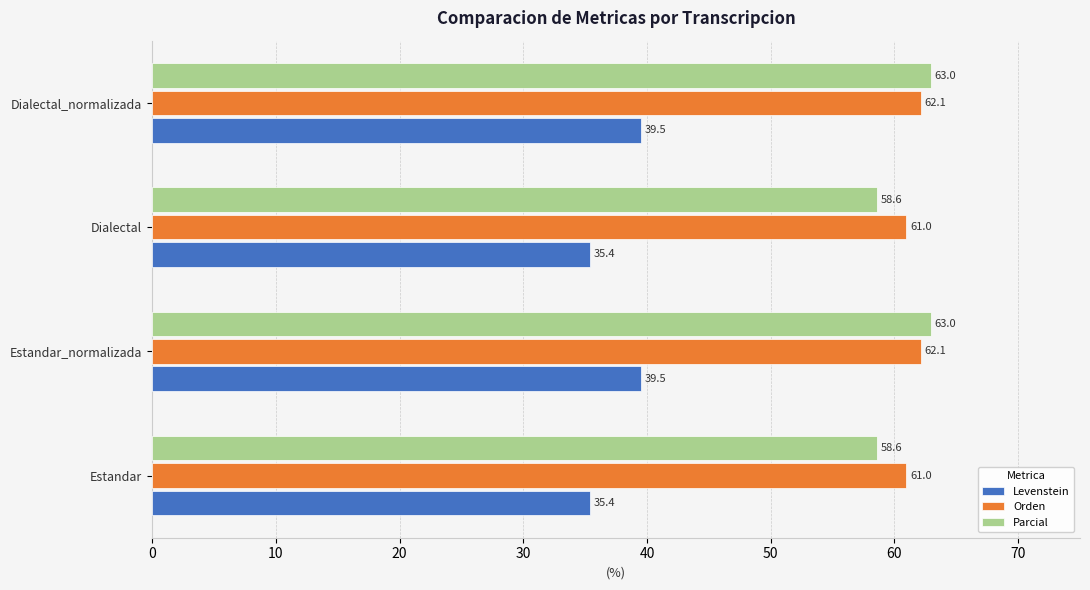

What is the sum of the Orden values at Dialectal and Estandar?

122.0